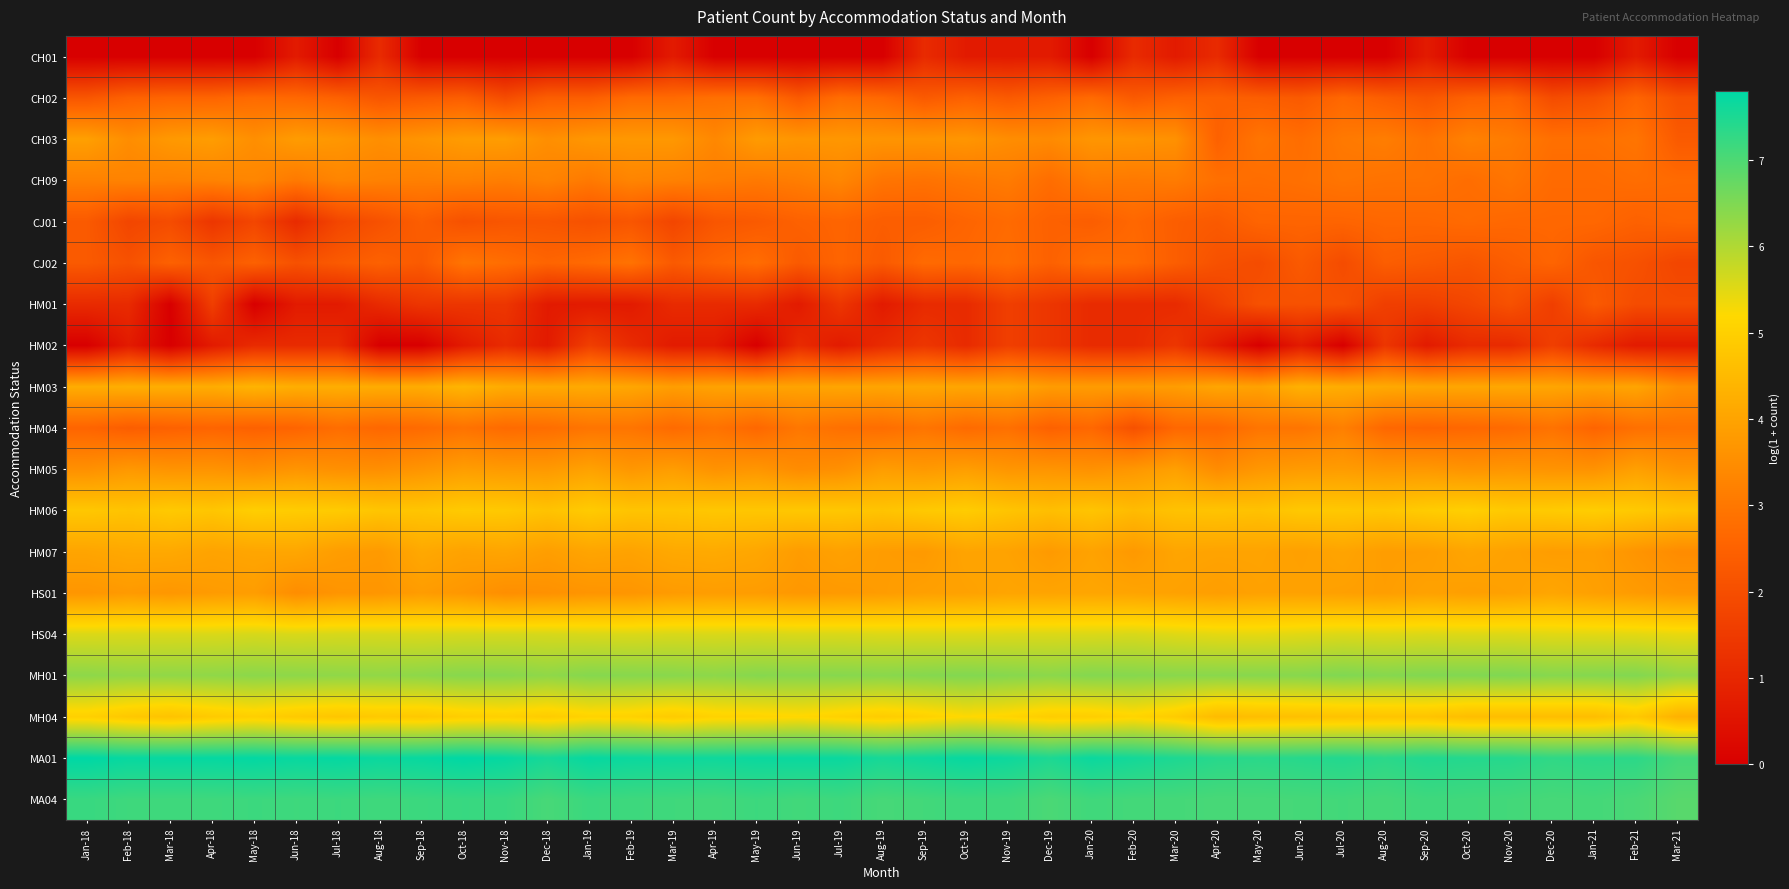

Reading right to left, what are all the values shown in this chart?

CH01: Mar-21=0.0	Feb-21=0.7	Jan-21=0.0	Dec-20=0.0	Nov-20=0.0	Oct-20=0.0	Sep-20=0.7	Aug-20=0.0	Jul-20=0.0	Jun-20=0.0	May-20=0.0	Apr-20=1.1	Mar-20=0.7	Feb-20=1.1	Jan-20=0.0	Dec-19=0.7	Nov-19=0.7	Oct-19=0.7	Sep-19=1.1	Aug-19=0.0	Jul-19=0.0	Jun-19=0.0	May-19=0.0	Apr-19=0.0	Mar-19=0.7	Feb-19=0.0	Jan-19=0.0	Dec-18=0.0	Nov-18=0.0	Oct-18=0.0	Sep-18=0.0	Aug-18=1.1	Jul-18=0.0	Jun-18=0.7	May-18=0.0	Apr-18=0.0	Mar-18=0.0	Feb-18=0.0	Jan-18=0.0
CH02: Mar-21=2.1	Feb-21=2.6	Jan-21=2.1	Dec-20=1.9	Nov-20=2.6	Oct-20=2.5	Sep-20=2.2	Aug-20=2.4	Jul-20=2.6	Jun-20=2.3	May-20=2.4	Apr-20=2.5	Mar-20=2.5	Feb-20=2.3	Jan-20=2.7	Dec-19=2.5	Nov-19=2.3	Oct-19=2.5	Sep-19=2.3	Aug-19=2.6	Jul-19=2.8	Jun-19=2.3	May-19=2.8	Apr-19=2.8	Mar-19=2.7	Feb-19=2.7	Jan-19=2.4	Dec-18=2.4	Nov-18=1.9	Oct-18=2.4	Sep-18=2.3	Aug-18=2.2	Jul-18=2.5	Jun-18=2.6	May-18=2.7	Apr-18=2.6	Mar-18=2.6	Feb-18=2.5	Jan-18=2.2
CH03: Mar-21=2.3	Feb-21=2.9	Jan-21=2.8	Dec-20=2.8	Nov-20=3.1	Oct-20=3.2	Sep-20=2.9	Aug-20=3.1	Jul-20=3.0	Jun-20=2.8	May-20=2.9	Apr-20=2.5	Mar-20=3.6	Feb-20=3.7	Jan-20=3.7	Dec-19=3.4	Nov-19=3.5	Oct-19=3.7	Sep-19=3.7	Aug-19=3.7	Jul-19=3.7	Jun-19=3.7	May-19=3.8	Apr-19=3.4	Mar-19=3.7	Feb-19=3.7	Jan-19=3.7	Dec-18=3.5	Nov-18=3.9	Oct-18=3.8	Sep-18=3.7	Aug-18=3.5	Jul-18=3.7	Jun-18=3.8	May-18=3.5	Apr-18=3.9	Mar-18=3.8	Feb-18=3.5	Jan-18=3.9
CH09: Mar-21=2.7	Feb-21=2.8	Jan-21=2.7	Dec-20=2.7	Nov-20=2.9	Oct-20=2.8	Sep-20=2.9	Aug-20=2.9	Jul-20=2.9	Jun-20=2.8	May-20=2.8	Apr-20=2.8	Mar-20=3.1	Feb-20=3.0	Jan-20=3.1	Dec-19=2.8	Nov-19=3.1	Oct-19=3.0	Sep-19=2.9	Aug-19=2.9	Jul-19=3.3	Jun-19=3.1	May-19=3.0	Apr-19=3.1	Mar-19=3.2	Feb-19=3.3	Jan-19=3.0	Dec-18=3.3	Nov-18=3.1	Oct-18=3.2	Sep-18=3.2	Aug-18=3.2	Jul-18=3.3	Jun-18=3.0	May-18=3.3	Apr-18=3.3	Mar-18=3.2	Feb-18=3.3	Jan-18=3.2
CJ01: Mar-21=2.6	Feb-21=2.5	Jan-21=2.6	Dec-20=2.6	Nov-20=2.6	Oct-20=2.7	Sep-20=2.6	Aug-20=2.6	Jul-20=2.6	Jun-20=2.6	May-20=2.6	Apr-20=2.3	Mar-20=2.4	Feb-20=2.6	Jan-20=2.4	Dec-19=2.5	Nov-19=2.7	Oct-19=2.6	Sep-19=2.4	Aug-19=2.4	Jul-19=2.6	Jun-19=2.5	May-19=2.3	Apr-19=2.2	Mar-19=1.8	Feb-19=2.2	Jan-19=2.1	Dec-18=2.2	Nov-18=2.2	Oct-18=2.1	Sep-18=2.4	Aug-18=2.1	Jul-18=1.8	Jun-18=1.1	May-18=1.8	Apr-18=1.4	Mar-18=1.9	Feb-18=1.8	Jan-18=2.3
CJ02: Mar-21=1.8	Feb-21=2.1	Jan-21=2.2	Dec-20=2.6	Nov-20=2.4	Oct-20=2.2	Sep-20=2.3	Aug-20=2.4	Jul-20=1.9	Jun-20=2.3	May-20=1.9	Apr-20=2.1	Mar-20=2.4	Feb-20=2.7	Jan-20=2.8	Dec-19=2.5	Nov-19=2.8	Oct-19=2.6	Sep-19=2.7	Aug-19=2.3	Jul-19=2.6	Jun-19=2.3	May-19=2.8	Apr-19=2.6	Mar-19=2.3	Feb-19=2.9	Jan-19=2.7	Dec-18=2.6	Nov-18=2.8	Oct-18=2.9	Sep-18=2.3	Aug-18=2.5	Jul-18=2.3	Jun-18=2.1	May-18=2.5	Apr-18=2.2	Mar-18=2.5	Feb-18=2.1	Jan-18=2.3
HM01: Mar-21=1.9	Feb-21=1.9	Jan-21=2.3	Dec-20=1.6	Nov-20=2.1	Oct-20=1.8	Sep-20=1.6	Aug-20=1.6	Jul-20=2.1	Jun-20=2.1	May-20=2.1	Apr-20=1.6	Mar-20=1.1	Feb-20=1.1	Jan-20=1.1	Dec-19=1.4	Nov-19=1.6	Oct-19=1.1	Sep-19=1.1	Aug-19=0.7	Jul-19=1.4	Jun-19=0.7	May-19=1.1	Apr-19=1.1	Mar-19=1.1	Feb-19=0.7	Jan-19=0.7	Dec-18=0.7	Nov-18=1.4	Oct-18=1.4	Sep-18=1.4	Aug-18=1.1	Jul-18=0.7	Jun-18=0.7	May-18=0.0	Apr-18=1.6	Mar-18=0.0	Feb-18=1.1	Jan-18=1.1
HM02: Mar-21=0.7	Feb-21=0.7	Jan-21=1.1	Dec-20=1.6	Nov-20=1.1	Oct-20=1.1	Sep-20=0.7	Aug-20=1.4	Jul-20=0.0	Jun-20=0.7	May-20=0.0	Apr-20=0.7	Mar-20=1.4	Feb-20=1.1	Jan-20=1.1	Dec-19=1.4	Nov-19=1.6	Oct-19=1.1	Sep-19=1.4	Aug-19=1.1	Jul-19=0.7	Jun-19=1.1	May-19=0.0	Apr-19=0.7	Mar-19=0.7	Feb-19=1.1	Jan-19=1.6	Dec-18=0.7	Nov-18=1.1	Oct-18=0.7	Sep-18=0.0	Aug-18=0.0	Jul-18=1.1	Jun-18=1.1	May-18=1.1	Apr-18=0.7	Mar-18=0.0	Feb-18=0.7	Jan-18=0.0
HM03: Mar-21=3.6	Feb-21=4.0	Jan-21=4.0	Dec-20=4.0	Nov-20=4.1	Oct-20=4.1	Sep-20=4.1	Aug-20=4.1	Jul-20=4.2	Jun-20=4.3	May-20=4.0	Apr-20=4.0	Mar-20=3.9	Feb-20=3.8	Jan-20=3.8	Dec-19=3.8	Nov-19=4.1	Oct-19=4.0	Sep-19=4.1	Aug-19=4.0	Jul-19=4.0	Jun-19=4.0	May-19=4.0	Apr-19=4.0	Mar-19=3.9	Feb-19=4.1	Jan-19=4.1	Dec-18=4.1	Nov-18=4.2	Oct-18=4.4	Sep-18=4.2	Aug-18=4.2	Jul-18=4.2	Jun-18=4.2	May-18=4.4	Apr-18=4.2	Mar-18=4.2	Feb-18=4.2	Jan-18=4.2
HM04: Mar-21=2.9	Feb-21=2.8	Jan-21=2.6	Dec-20=2.9	Nov-20=2.7	Oct-20=2.6	Sep-20=2.6	Aug-20=2.6	Jul-20=3.2	Jun-20=2.9	May-20=2.9	Apr-20=2.6	Mar-20=2.6	Feb-20=2.1	Jan-20=2.6	Dec-19=2.5	Nov-19=2.8	Oct-19=2.7	Sep-19=2.9	Aug-19=2.8	Jul-19=2.8	Jun-19=3.0	May-19=2.6	Apr-19=2.9	Mar-19=2.7	Feb-19=2.9	Jan-19=2.9	Dec-18=2.8	Nov-18=2.7	Oct-18=2.9	Sep-18=2.7	Aug-18=2.6	Jul-18=2.8	Jun-18=2.6	May-18=2.5	Apr-18=2.6	Mar-18=2.5	Feb-18=2.4	Jan-18=2.6
HM05: Mar-21=3.7	Feb-21=3.9	Jan-21=3.6	Dec-20=3.6	Nov-20=3.7	Oct-20=3.6	Sep-20=3.7	Aug-20=3.7	Jul-20=3.8	Jun-20=3.8	May-20=3.7	Apr-20=3.5	Mar-20=3.9	Feb-20=3.7	Jan-20=3.6	Dec-19=3.7	Nov-19=3.7	Oct-19=3.9	Sep-19=3.8	Aug-19=3.9	Jul-19=3.6	Jun-19=3.5	May-19=3.7	Apr-19=3.6	Mar-19=3.9	Feb-19=3.7	Jan-19=4.0	Dec-18=3.8	Nov-18=3.8	Oct-18=3.9	Sep-18=3.7	Aug-18=3.5	Jul-18=3.6	Jun-18=3.7	May-18=3.5	Apr-18=3.6	Mar-18=3.6	Feb-18=3.7	Jan-18=3.6
HM06: Mar-21=4.7	Feb-21=4.9	Jan-21=4.9	Dec-20=4.9	Nov-20=4.8	Oct-20=5.0	Sep-20=4.9	Aug-20=4.8	Jul-20=4.8	Jun-20=4.8	May-20=4.7	Apr-20=4.7	Mar-20=4.7	Feb-20=4.5	Jan-20=4.7	Dec-19=4.6	Nov-19=4.7	Oct-19=4.9	Sep-19=4.8	Aug-19=4.7	Jul-19=4.8	Jun-19=4.8	May-19=4.8	Apr-19=4.8	Mar-19=4.7	Feb-19=4.7	Jan-19=4.9	Dec-18=4.7	Nov-18=4.8	Oct-18=4.9	Sep-18=4.8	Aug-18=4.8	Jul-18=4.9	Jun-18=4.9	May-18=5.0	Apr-18=4.8	Mar-18=4.9	Feb-18=4.7	Jan-18=4.8
HM07: Mar-21=3.5	Feb-21=3.7	Jan-21=3.9	Dec-20=3.9	Nov-20=4.0	Oct-20=4.0	Sep-20=3.9	Aug-20=3.9	Jul-20=4.0	Jun-20=3.9	May-20=4.0	Apr-20=4.0	Mar-20=4.0	Feb-20=3.8	Jan-20=4.0	Dec-19=3.8	Nov-19=4.0	Oct-19=4.0	Sep-19=3.8	Aug-19=3.8	Jul-19=3.9	Jun-19=3.8	May-19=4.1	Apr-19=4.1	Mar-19=4.1	Feb-19=4.0	Jan-19=4.0	Dec-18=3.9	Nov-18=4.0	Oct-18=4.0	Sep-18=4.1	Aug-18=3.8	Jul-18=3.9	Jun-18=4.1	May-18=4.0	Apr-18=4.0	Mar-18=4.1	Feb-18=4.1	Jan-18=4.0
HS01: Mar-21=3.7	Feb-21=3.8	Jan-21=3.9	Dec-20=4.0	Nov-20=3.9	Oct-20=3.9	Sep-20=4.0	Aug-20=3.9	Jul-20=3.9	Jun-20=4.0	May-20=4.0	Apr-20=3.9	Mar-20=4.0	Feb-20=4.0	Jan-20=4.0	Dec-19=4.0	Nov-19=4.0	Oct-19=4.0	Sep-19=3.9	Aug-19=3.8	Jul-19=3.8	Jun-19=3.7	May-19=3.8	Apr-19=3.9	Mar-19=3.8	Feb-19=3.7	Jan-19=3.7	Dec-18=3.6	Nov-18=3.5	Oct-18=3.7	Sep-18=3.8	Aug-18=3.7	Jul-18=3.7	Jun-18=3.5	May-18=3.9	Apr-18=3.8	Mar-18=3.7	Feb-18=3.8	Jan-18=3.7
HS04: Mar-21=5.4	Feb-21=5.5	Jan-21=5.5	Dec-20=5.5	Nov-20=5.5	Oct-20=5.5	Sep-20=5.6	Aug-20=5.5	Jul-20=5.5	Jun-20=5.5	May-20=5.5	Apr-20=5.5	Mar-20=5.5	Feb-20=5.6	Jan-20=5.6	Dec-19=5.6	Nov-19=5.6	Oct-19=5.5	Sep-19=5.5	Aug-19=5.5	Jul-19=5.6	Jun-19=5.6	May-19=5.6	Apr-19=5.6	Mar-19=5.6	Feb-19=5.6	Jan-19=5.6	Dec-18=5.6	Nov-18=5.6	Oct-18=5.6	Sep-18=5.6	Aug-18=5.6	Jul-18=5.6	Jun-18=5.6	May-18=5.6	Apr-18=5.6	Mar-18=5.6	Feb-18=5.6	Jan-18=5.6
MH01: Mar-21=6.3	Feb-21=6.5	Jan-21=6.4	Dec-20=6.4	Nov-20=6.5	Oct-20=6.5	Sep-20=6.5	Aug-20=6.4	Jul-20=6.5	Jun-20=6.4	May-20=6.4	Apr-20=6.4	Mar-20=6.4	Feb-20=6.4	Jan-20=6.4	Dec-19=6.4	Nov-19=6.4	Oct-19=6.5	Sep-19=6.4	Aug-19=6.4	Jul-19=6.4	Jun-19=6.4	May-19=6.4	Apr-19=6.4	Mar-19=6.4	Feb-19=6.4	Jan-19=6.4	Dec-18=6.3	Nov-18=6.4	Oct-18=6.4	Sep-18=6.3	Aug-18=6.3	Jul-18=6.3	Jun-18=6.3	May-18=6.4	Apr-18=6.3	Mar-18=6.3	Feb-18=6.3	Jan-18=6.4
MH04: Mar-21=4.3	Feb-21=4.8	Jan-21=4.6	Dec-20=4.6	Nov-20=4.6	Oct-20=4.6	Sep-20=4.7	Aug-20=4.7	Jul-20=4.7	Jun-20=4.7	May-20=4.6	Apr-20=4.5	Mar-20=4.9	Feb-20=5.1	Jan-20=5.0	Dec-19=4.9	Nov-19=5.1	Oct-19=5.2	Sep-19=5.0	Aug-19=4.9	Jul-19=5.0	Jun-19=5.2	May-19=5.1	Apr-19=5.1	Mar-19=4.9	Feb-19=5.0	Jan-19=5.1	Dec-18=4.9	Nov-18=5.0	Oct-18=5.0	Sep-18=4.8	Aug-18=4.9	Jul-18=4.8	Jun-18=4.9	May-18=5.0	Apr-18=4.9	Mar-18=4.7	Feb-18=4.8	Jan-18=5.0
MA01: Mar-21=7.1	Feb-21=7.3	Jan-21=7.3	Dec-20=7.3	Nov-20=7.4	Oct-20=7.4	Sep-20=7.4	Aug-20=7.4	Jul-20=7.4	Jun-20=7.4	May-20=7.4	Apr-20=7.4	Mar-20=7.5	Feb-20=7.6	Jan-20=7.7	Dec-19=7.5	Nov-19=7.6	Oct-19=7.7	Sep-19=7.6	Aug-19=7.6	Jul-19=7.7	Jun-19=7.7	May-19=7.7	Apr-19=7.6	Mar-19=7.6	Feb-19=7.7	Jan-19=7.7	Dec-18=7.6	Nov-18=7.7	Oct-18=7.8	Sep-18=7.7	Aug-18=7.7	Jul-18=7.7	Jun-18=7.7	May-18=7.8	Apr-18=7.7	Mar-18=7.7	Feb-18=7.7	Jan-18=7.8
MA04: Mar-21=6.9	Feb-21=7.0	Jan-21=7.1	Dec-20=7.1	Nov-20=7.1	Oct-20=7.1	Sep-20=7.2	Aug-20=7.1	Jul-20=7.1	Jun-20=7.1	May-20=7.1	Apr-20=7.1	Mar-20=7.1	Feb-20=7.1	Jan-20=7.1	Dec-19=7.0	Nov-19=7.1	Oct-19=7.2	Sep-19=7.1	Aug-19=7.1	Jul-19=7.2	Jun-19=7.1	May-19=7.2	Apr-19=7.1	Mar-19=7.1	Feb-19=7.2	Jan-19=7.2	Dec-18=7.1	Nov-18=7.2	Oct-18=7.2	Sep-18=7.2	Aug-18=7.1	Jul-18=7.2	Jun-18=7.2	May-18=7.2	Apr-18=7.2	Mar-18=7.1	Feb-18=7.2	Jan-18=7.2